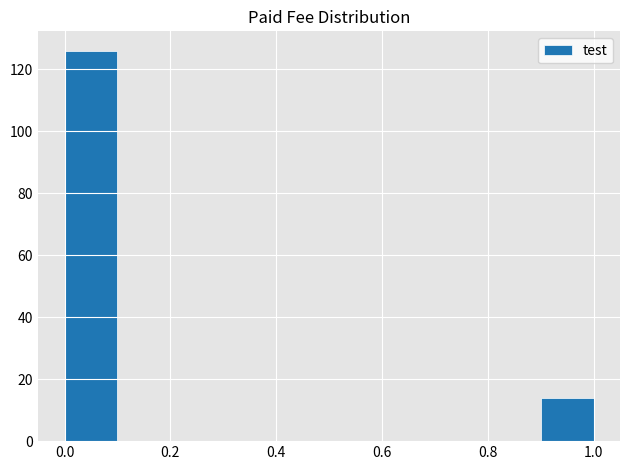

How tall is the bar that spans 0.9 to 1.0 on the x-axis? The values are not printed on the chart, so give them approximately, as read against the axis.

14